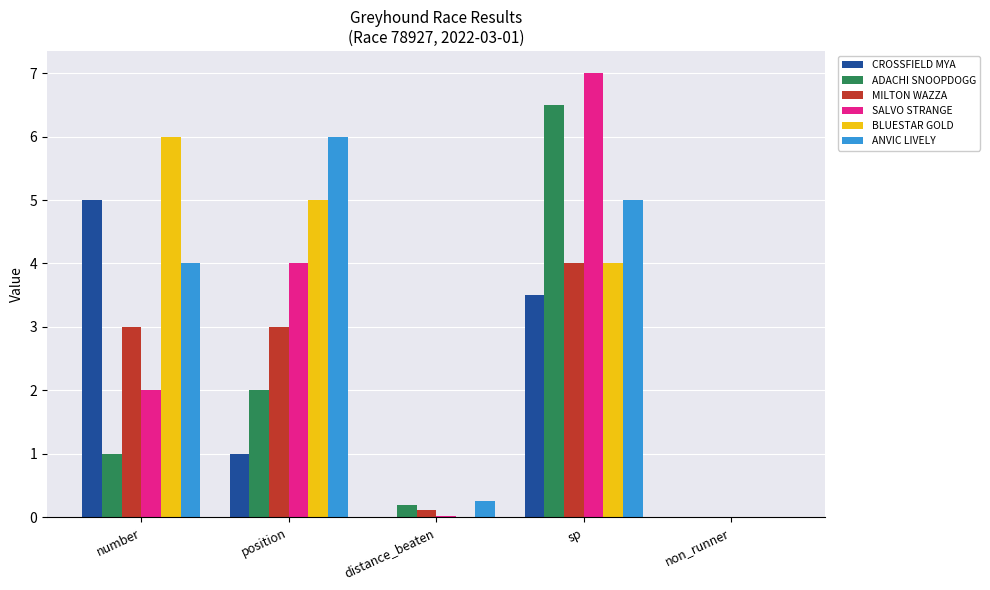

What are all the series names shown in the legend?

CROSSFIELD MYA, ADACHI SNOOPDOGG, MILTON WAZZA, SALVO STRANGE, BLUESTAR GOLD, ANVIC LIVELY